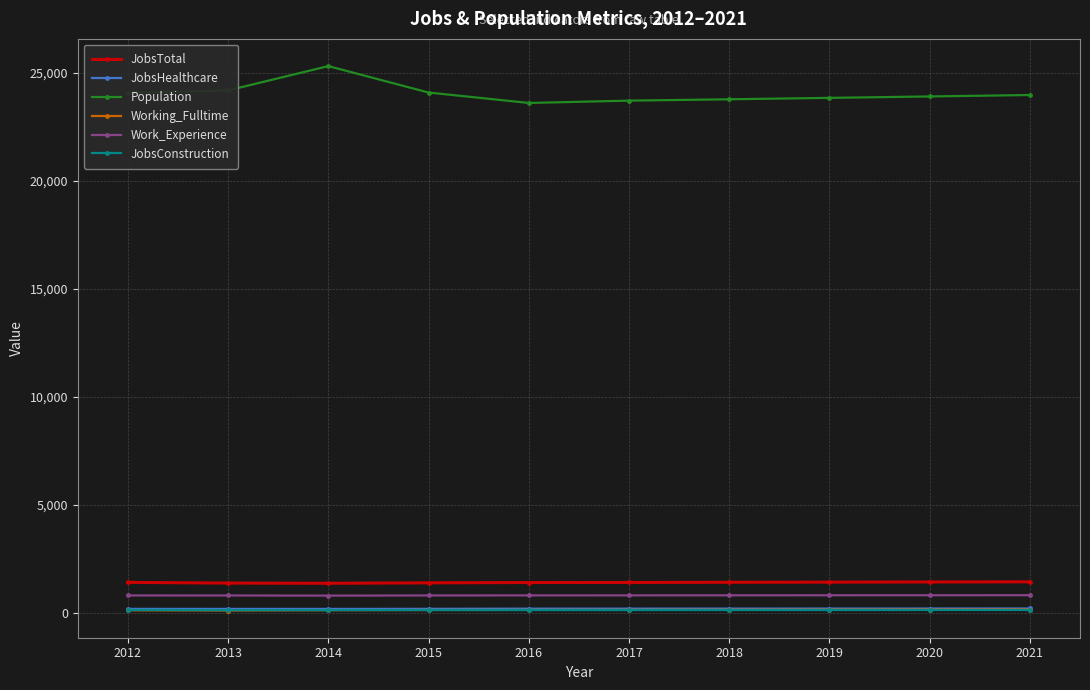

Is the value of Population at 2014 greater than the value of JobsConstruction at 2019?

Yes